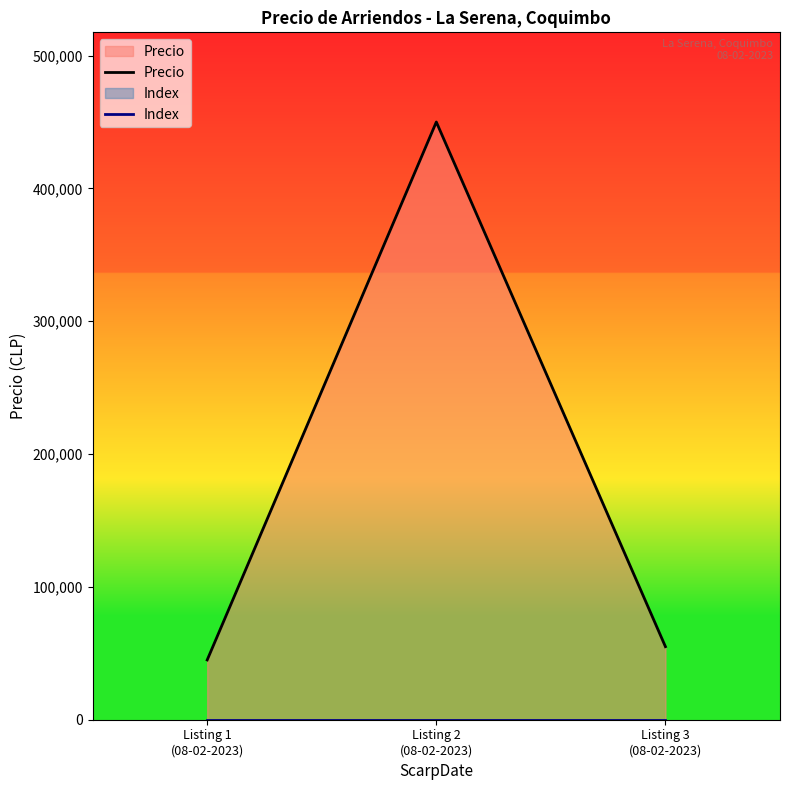

How many values in the Precio series are below 55000?

1